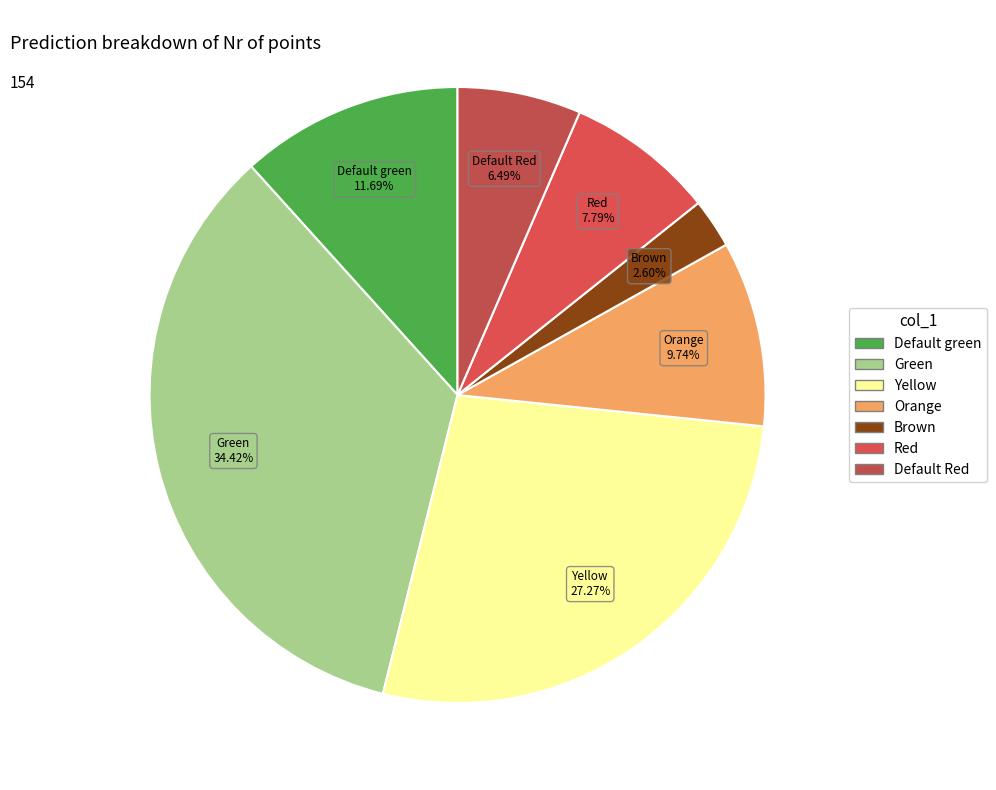

True or false: Red accounts for 8% of the total.

True